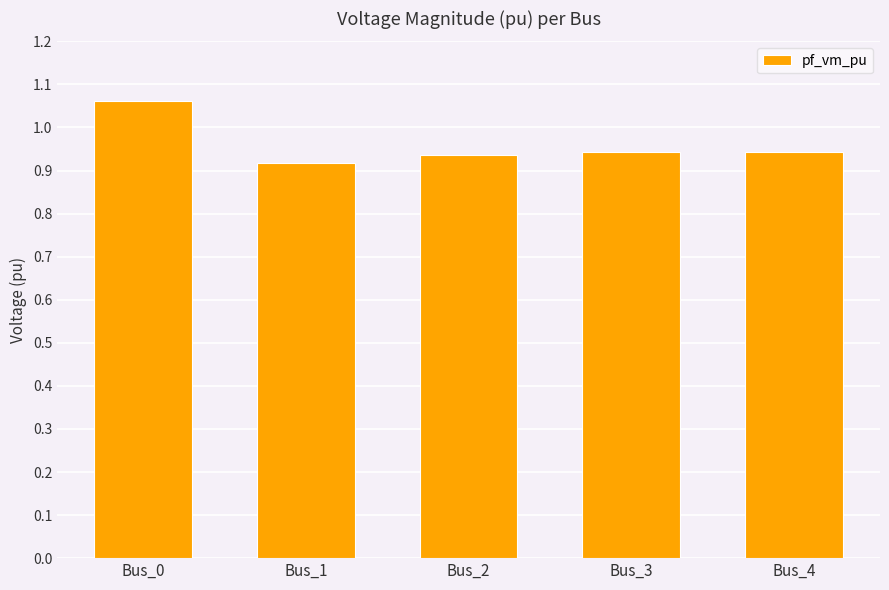

True or false: the data shows 0.3 at Bus_3.

False